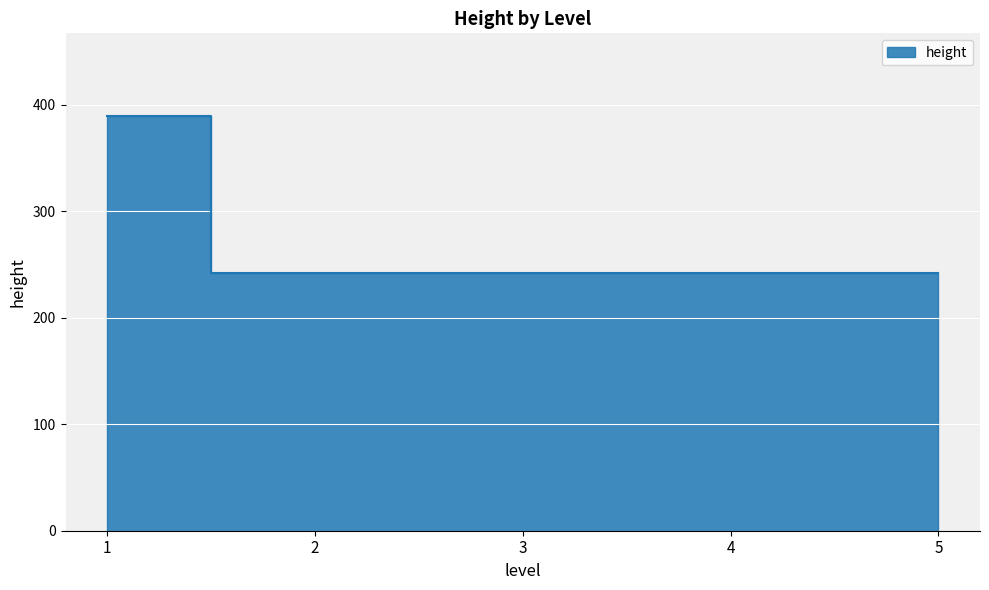

Is it true that the value at 4 is 359?

False